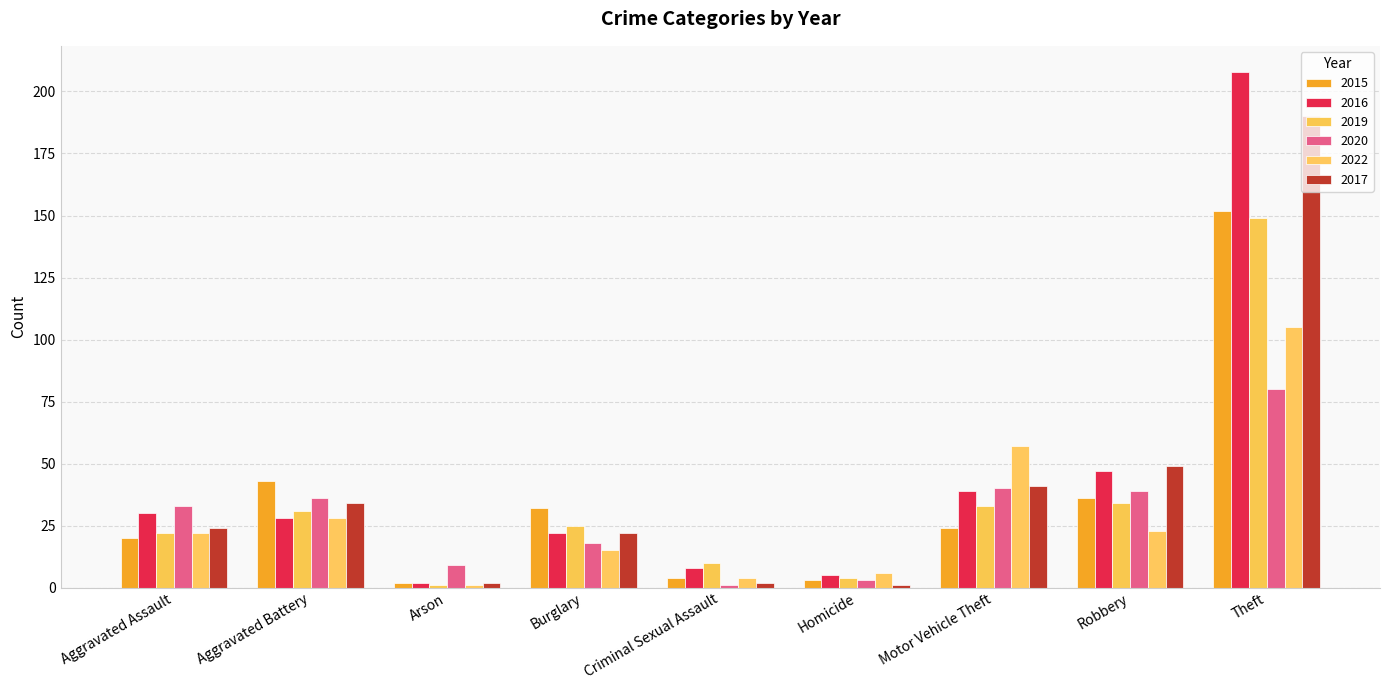

Rank the categories by 2019 value from highest to lowest.

Theft, Robbery, Motor Vehicle Theft, Aggravated Battery, Burglary, Aggravated Assault, Criminal Sexual Assault, Homicide, Arson